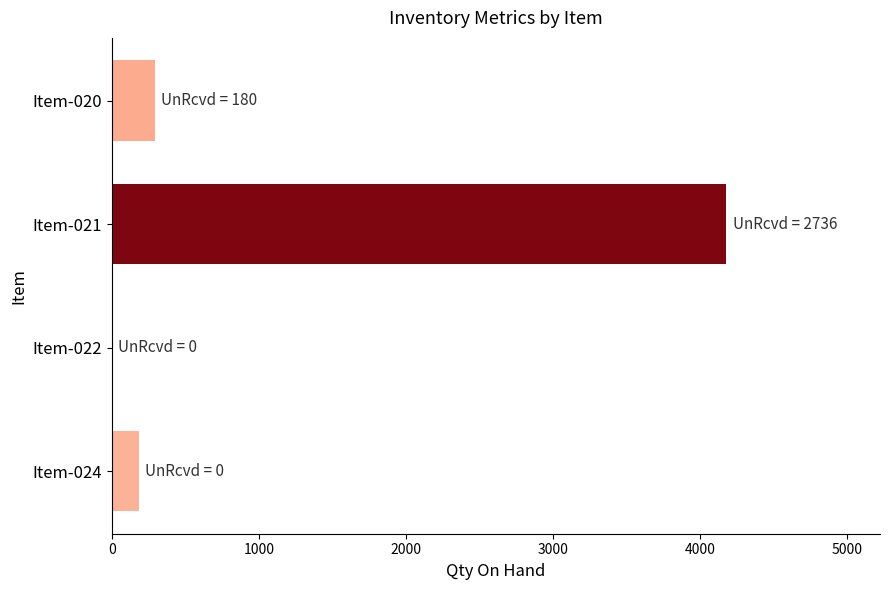

What is the maximum value shown in the chart?

4178